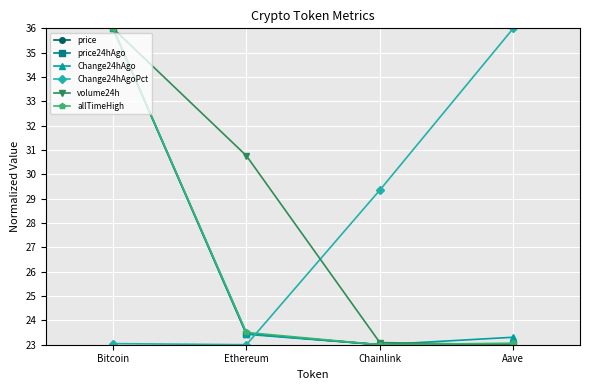

How many lines are shown in the chart?

6